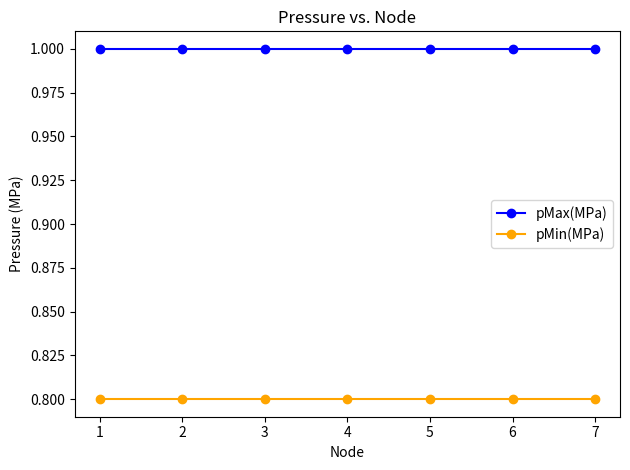

Reading right to left, what are all the values shown in this chart?

pMax(MPa): 1.0	1.0	1.0	1.0	1.0	1.0	1.0
pMin(MPa): 0.8	0.8	0.8	0.8	0.8	0.8	0.8